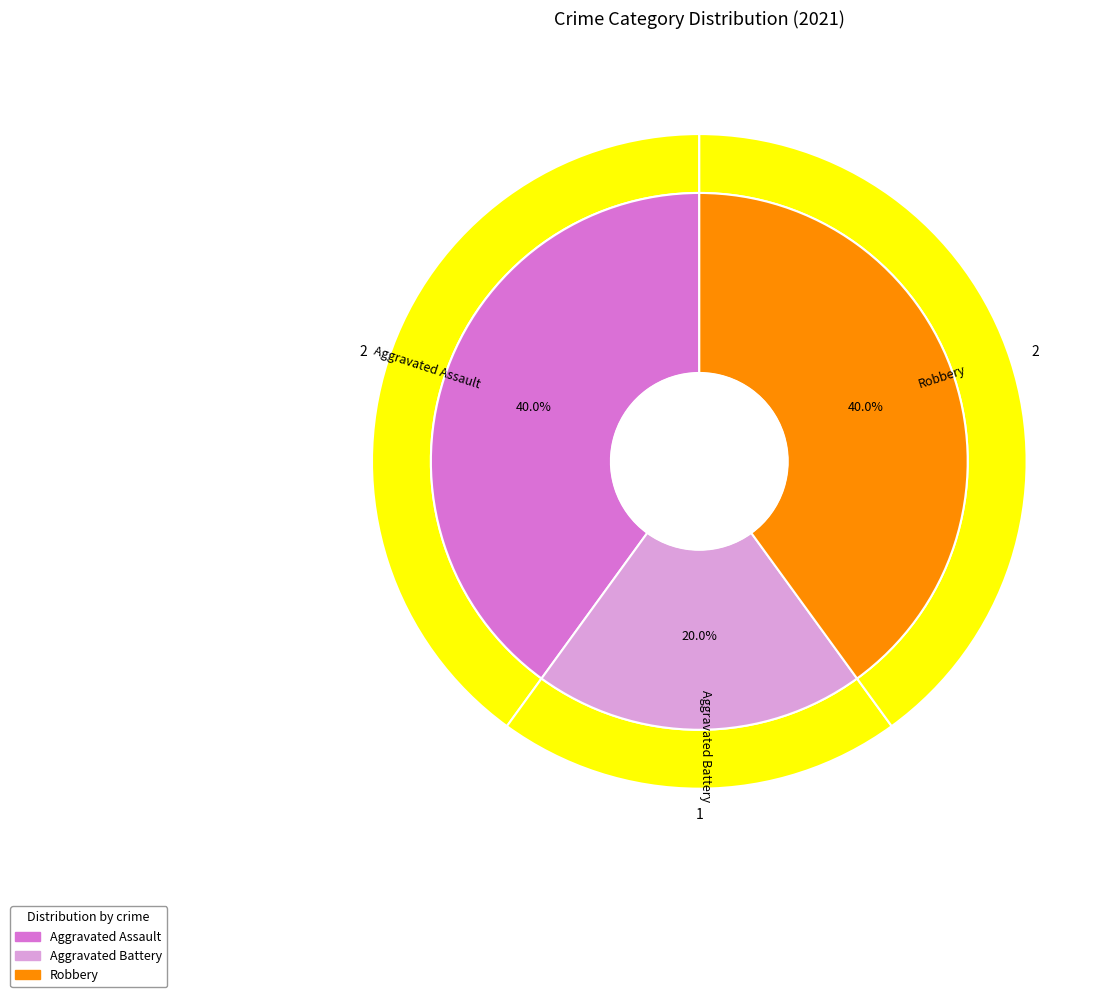

What is the total percentage of Aggravated Battery and Aggravated Assault?

60.0%